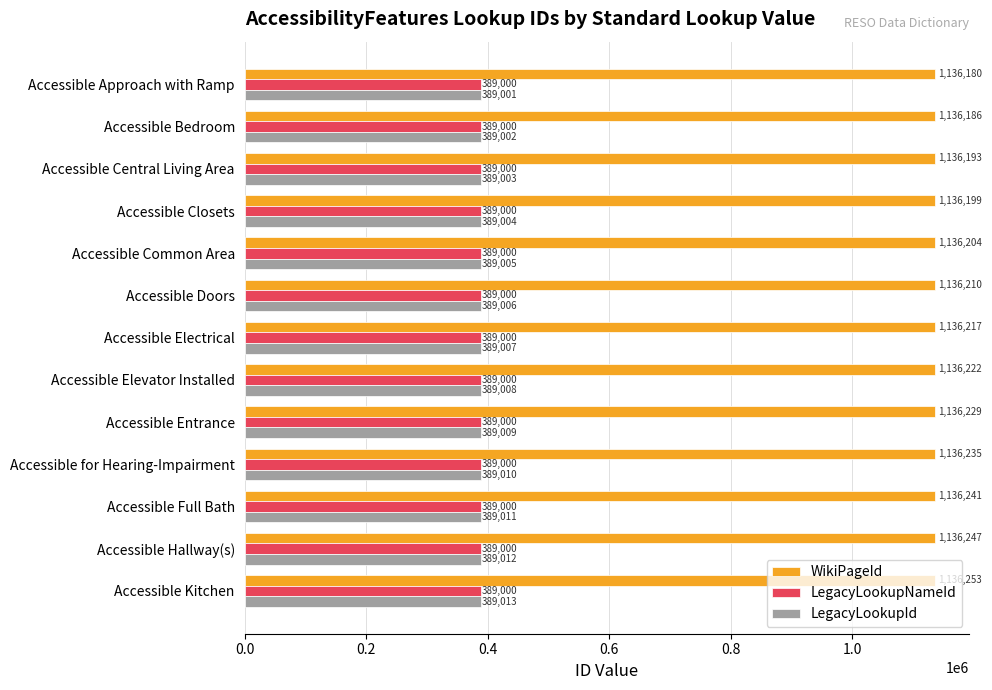

Which series has the largest total across all categories?

WikiPageId